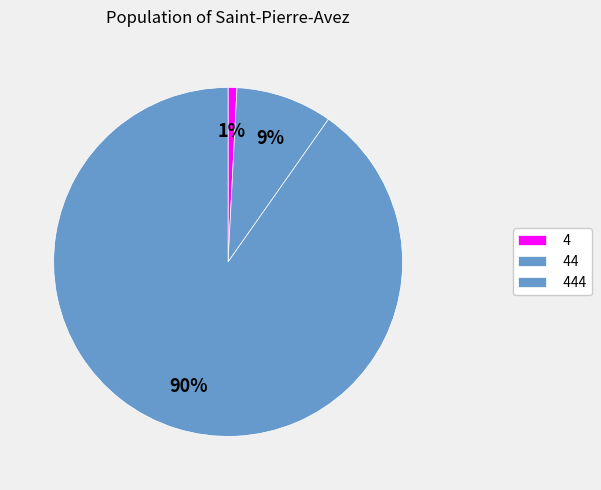

To the nearest percent, what is the combined percentage of 44 and 444?

99%